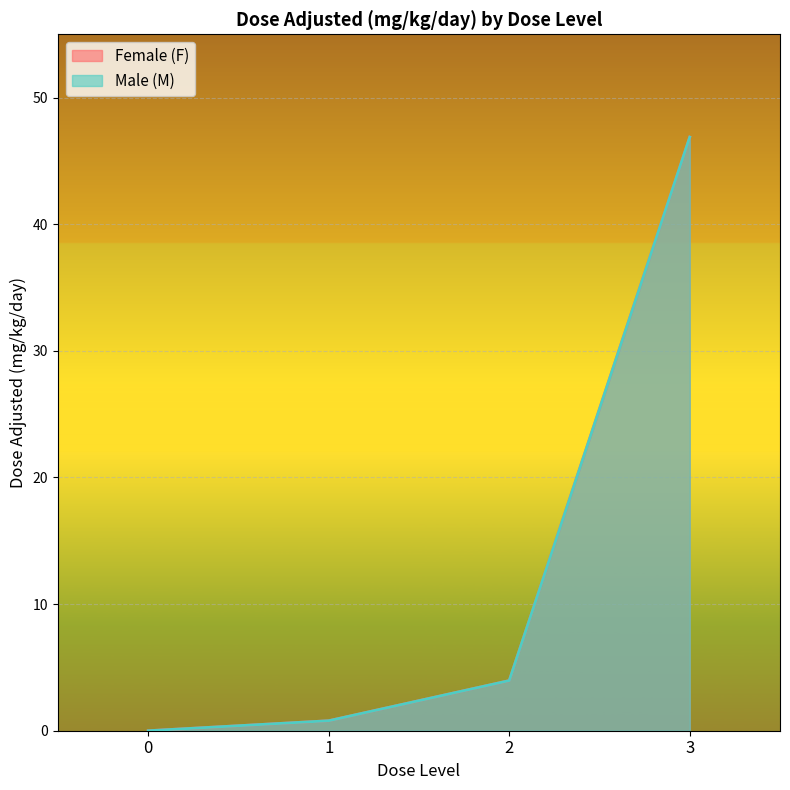

How many values in the Male (M) series exceed 3?

2